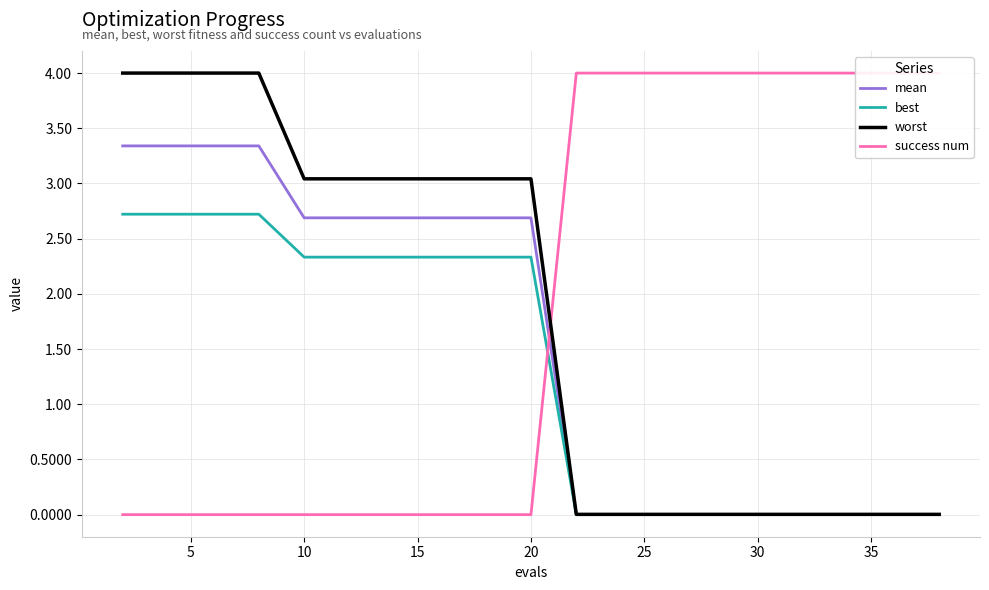

What is the average value of the success num series?

2.0